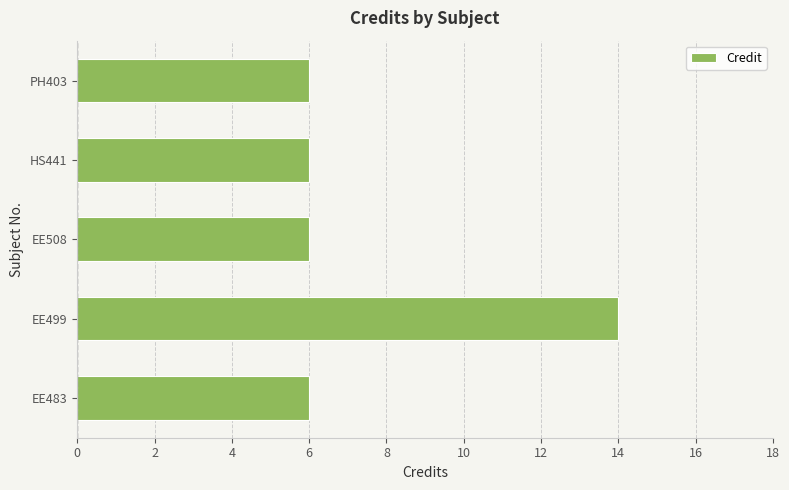

What is the minimum value shown in the chart?

6